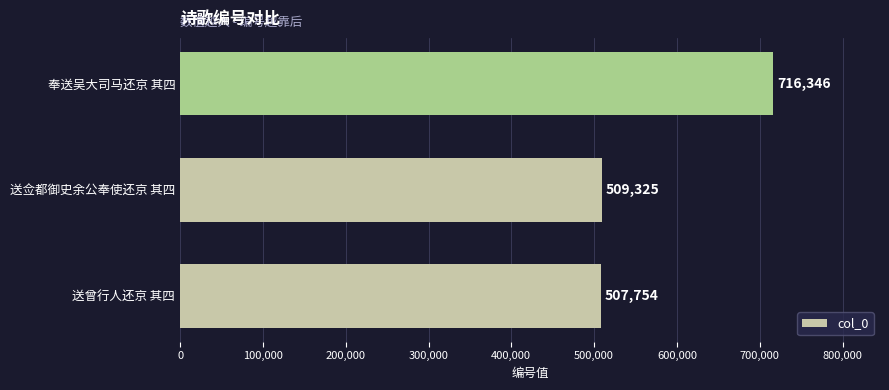

What is the average value?

577808